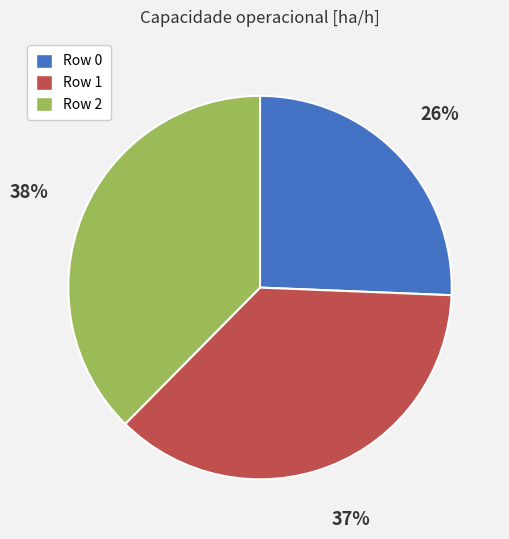

Which slice is the smallest?

Row 0